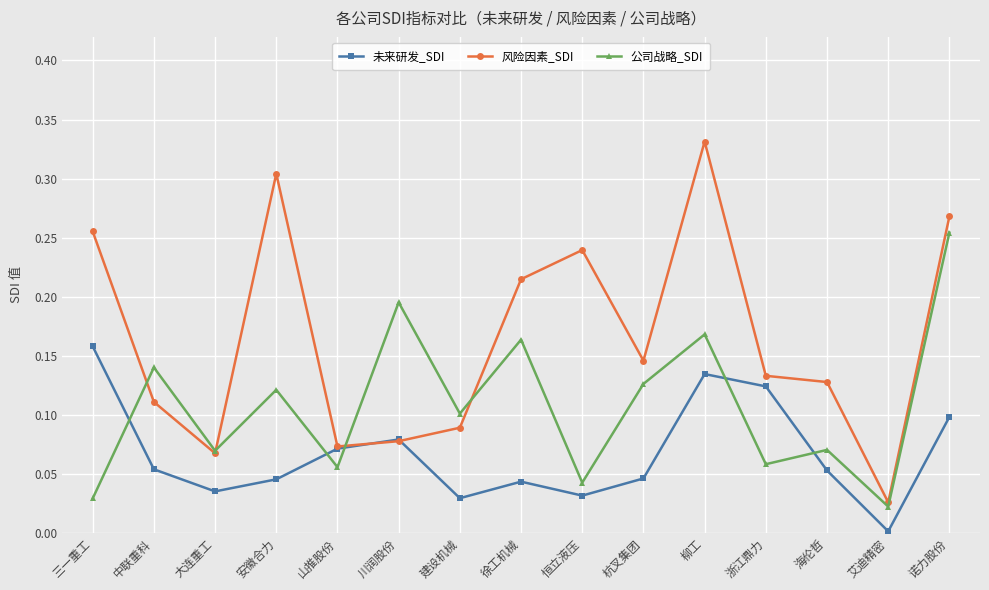

At which category is the sum across all series the highest?

柳工